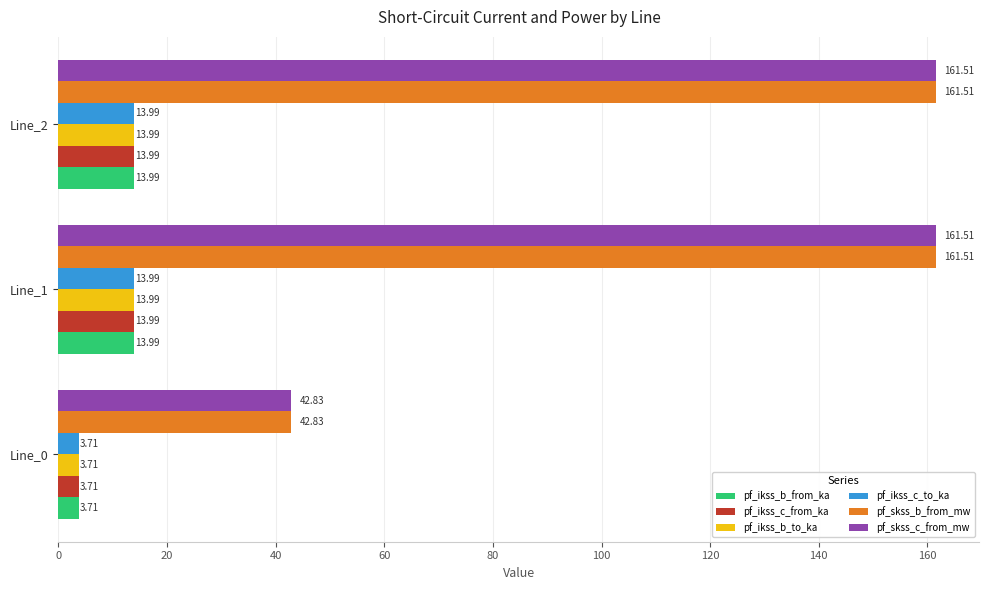

What is the total value across all series at Line_0?

100.5